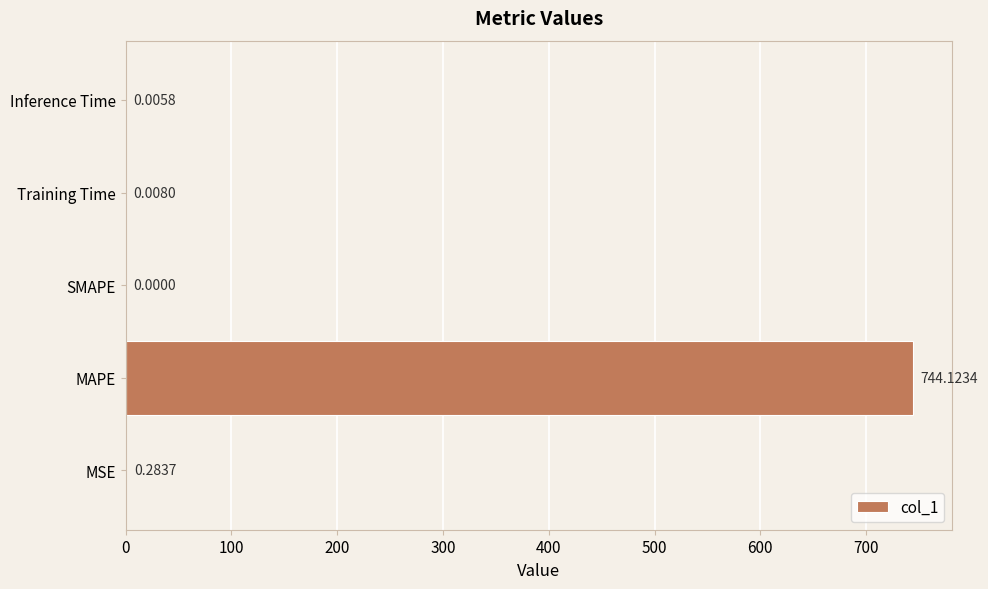

What is the change in value from MSE to MAPE?

+743.8